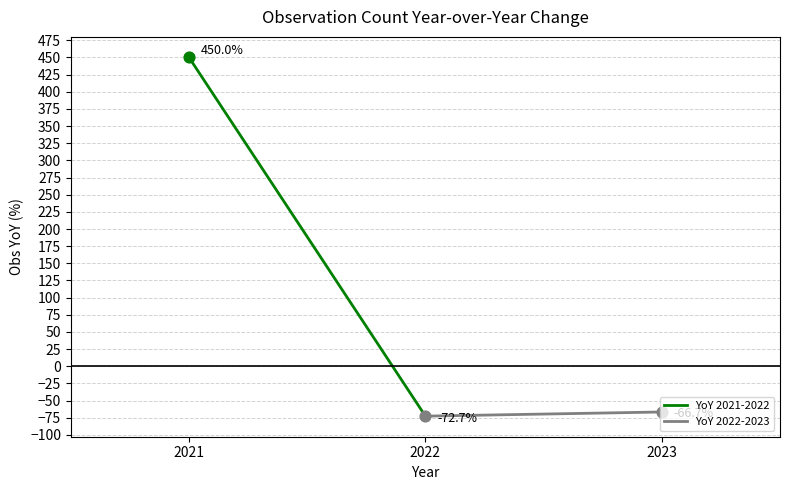

At which category is the sum across all series the highest?

2021